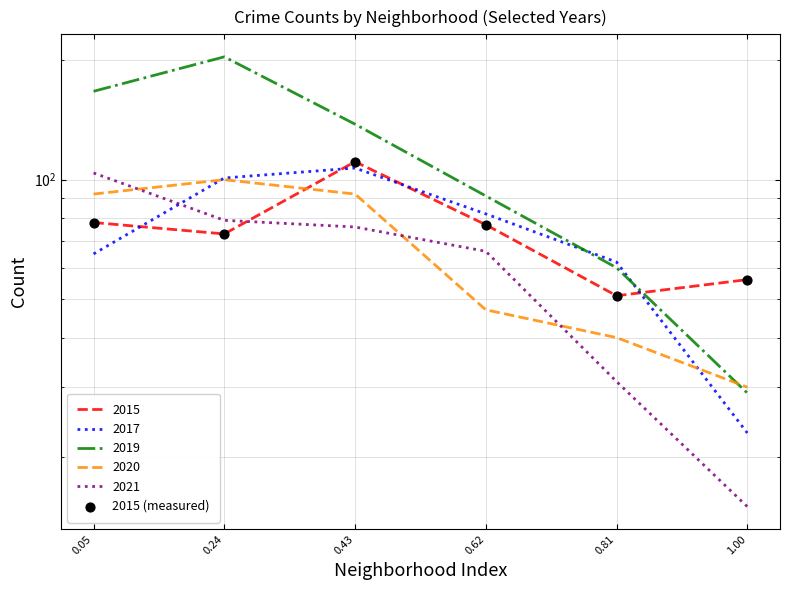

Between 0.24 and 0.43, which is larger?

0.43